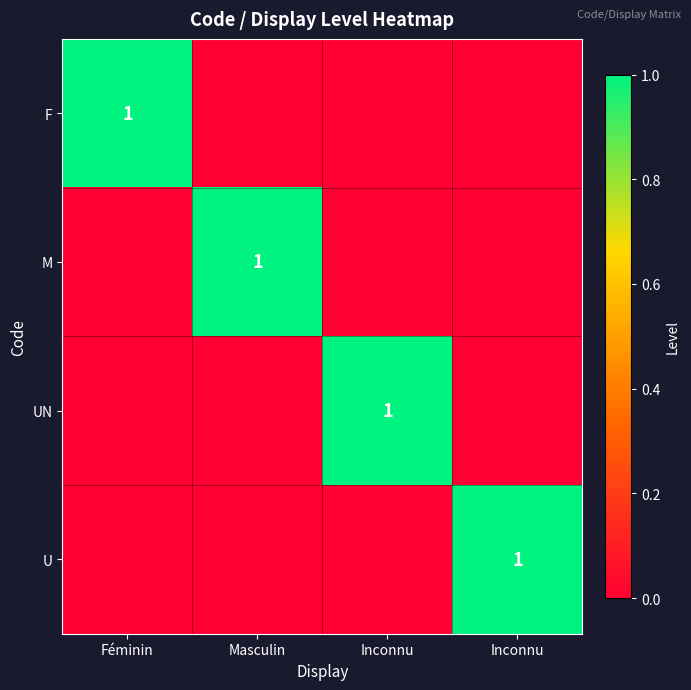

Rank the series at Féminin from highest to lowest value.

F, M, UN, U